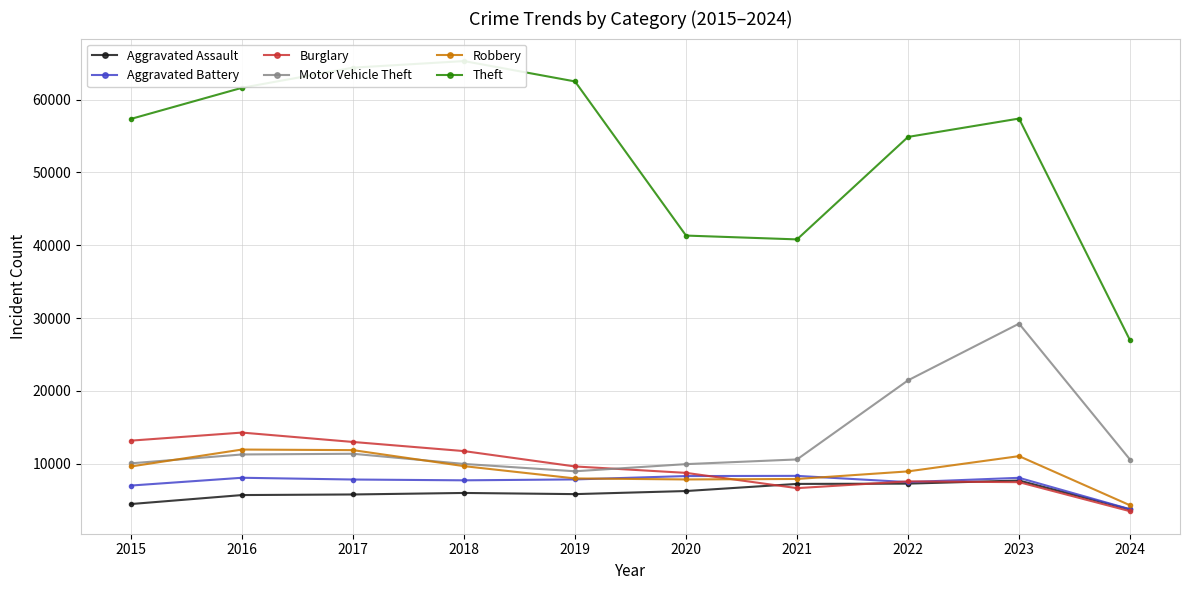

At which label is Aggravated Assault closest to 5724?

2016